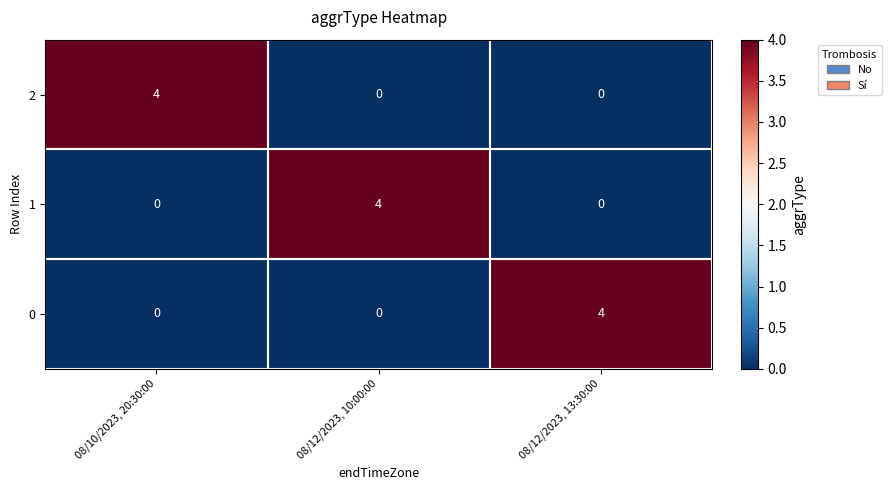

What is the maximum value shown in the chart?

4